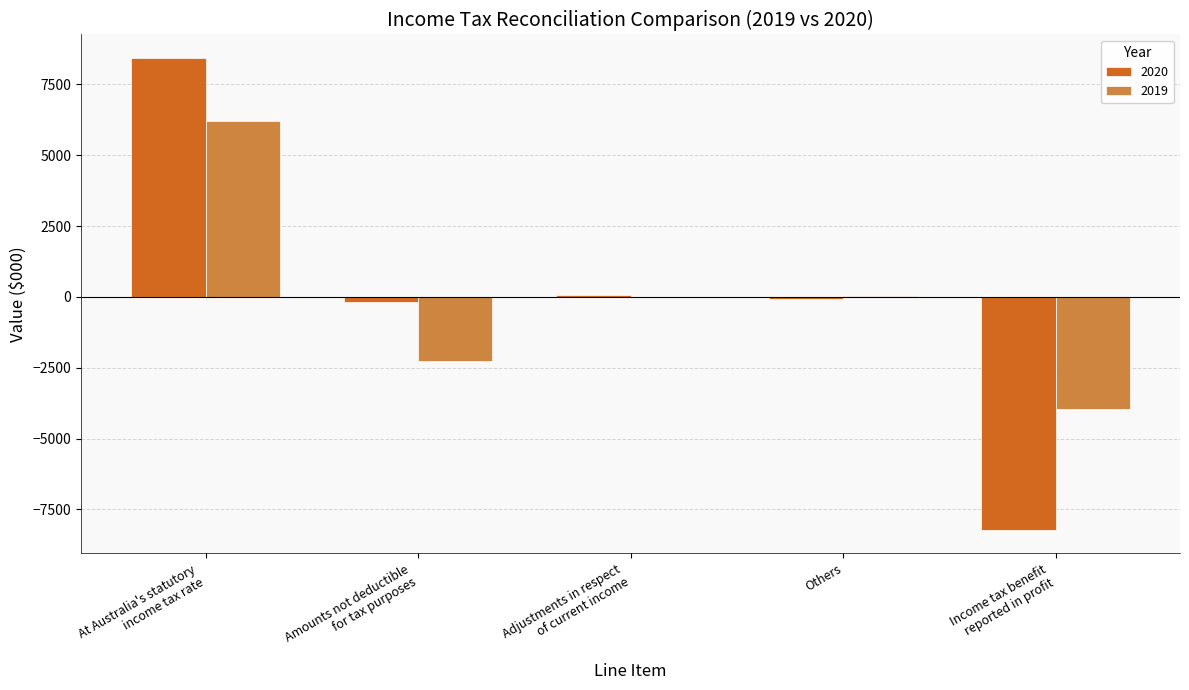

What is the approximate value of 2020 at Amounts not deductible
for tax purposes?

-192